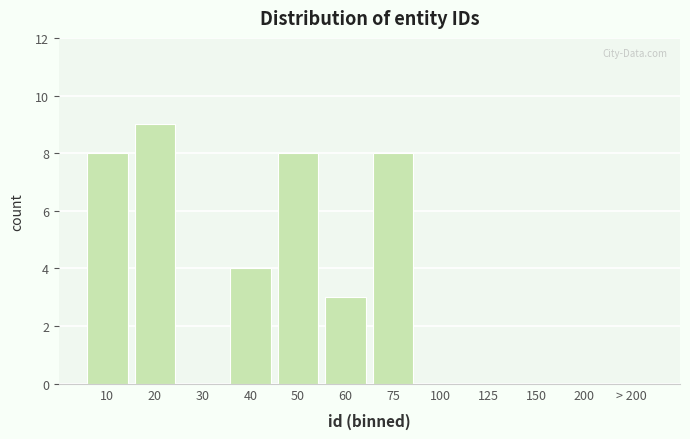

Reading left to right, extract all data points from this chart.

10=8	20=9	30=0	40=4	50=8	60=3	75=8	100=0	125=0	150=0	200=0	> 200=0